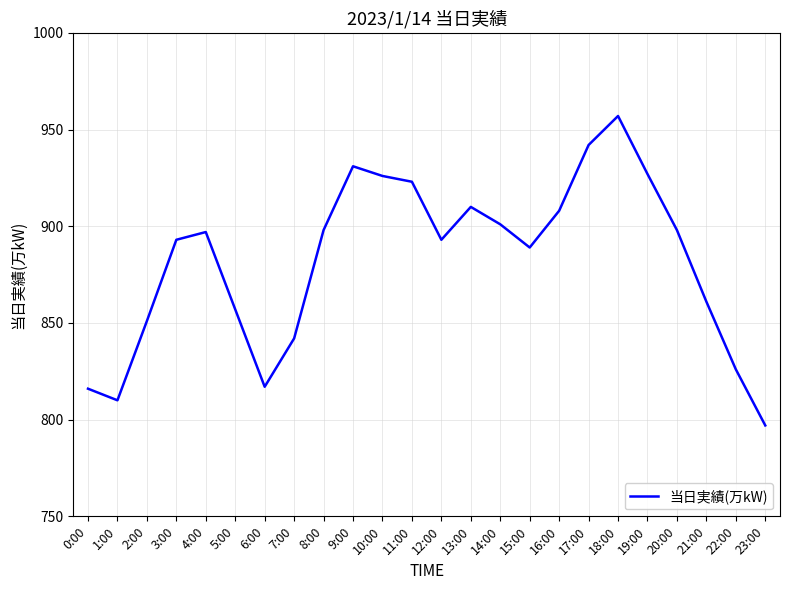

What is the approximate value at 7:00?

842